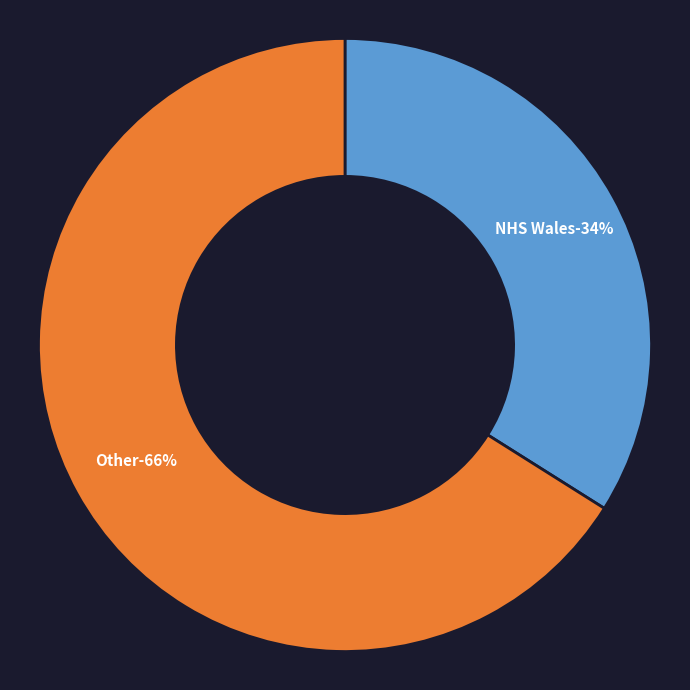

What is the majority slice?

Other